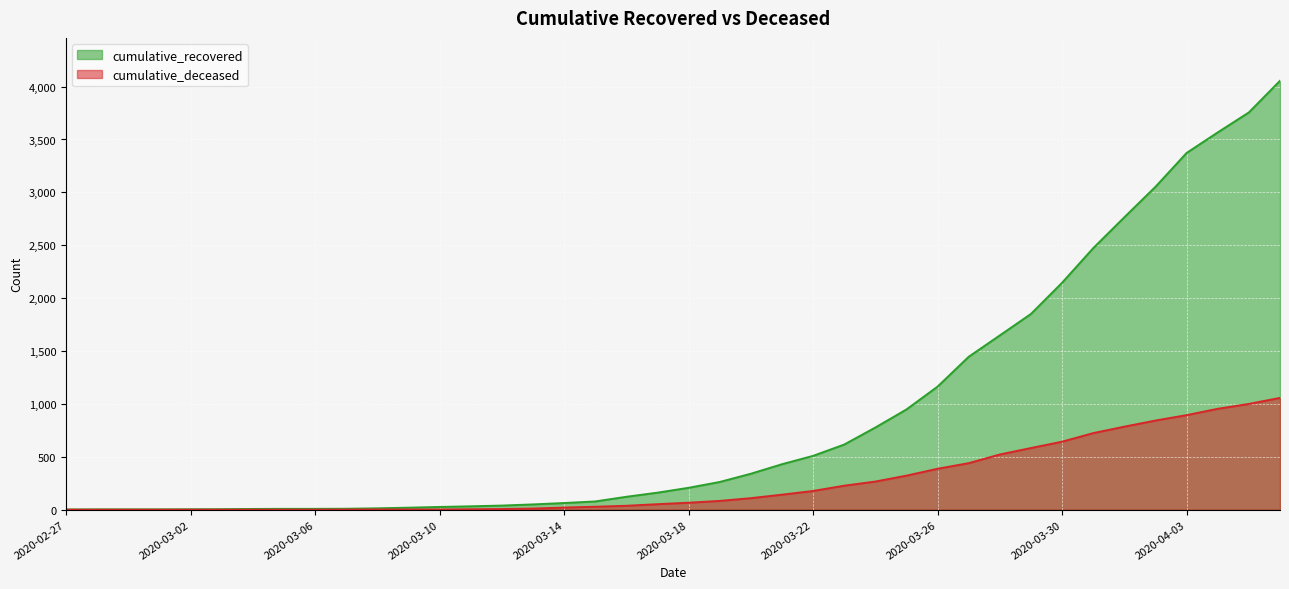

At which category is the sum across all series the highest?

2020-04-06